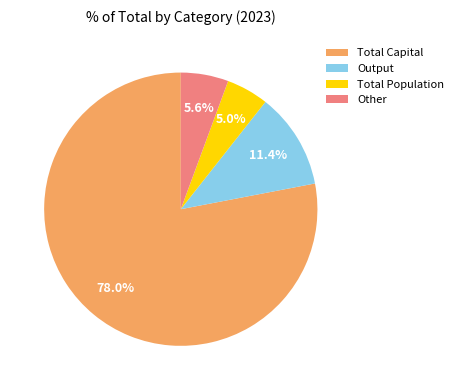

Between Output and Total Population, which is larger?

Output